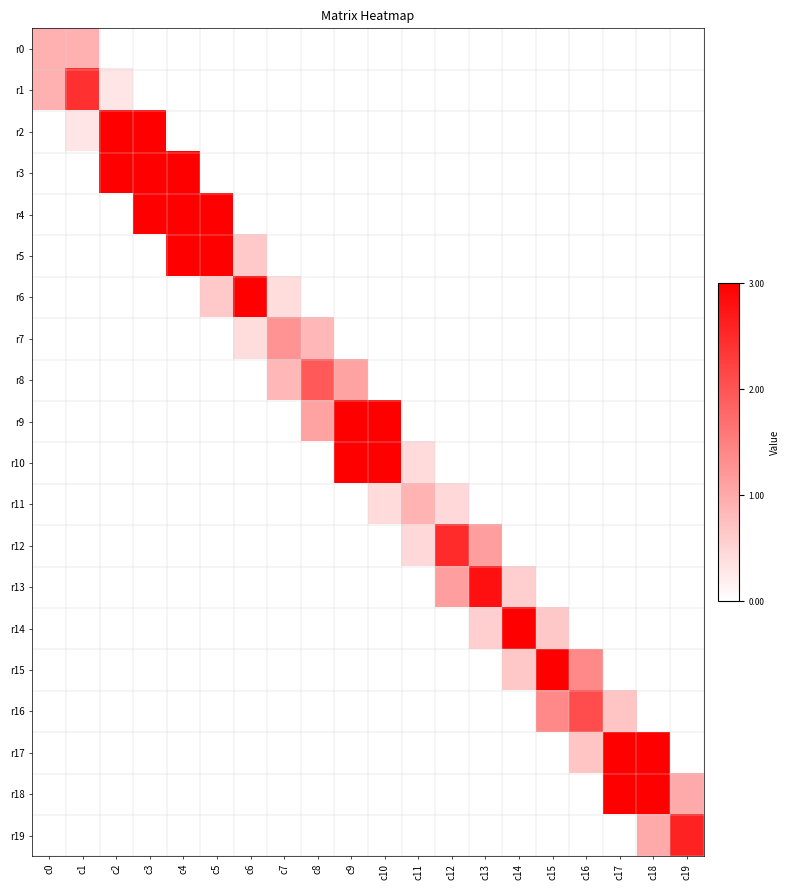

What is the difference between the highest and lowest values at c1?

95374.4